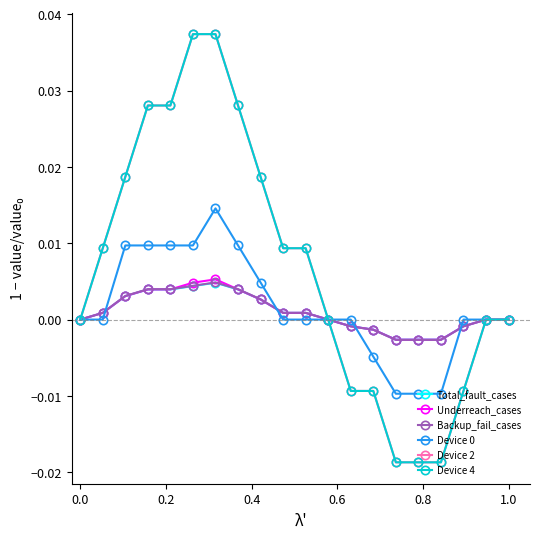

Is this an area chart (filled region under the line)?

No